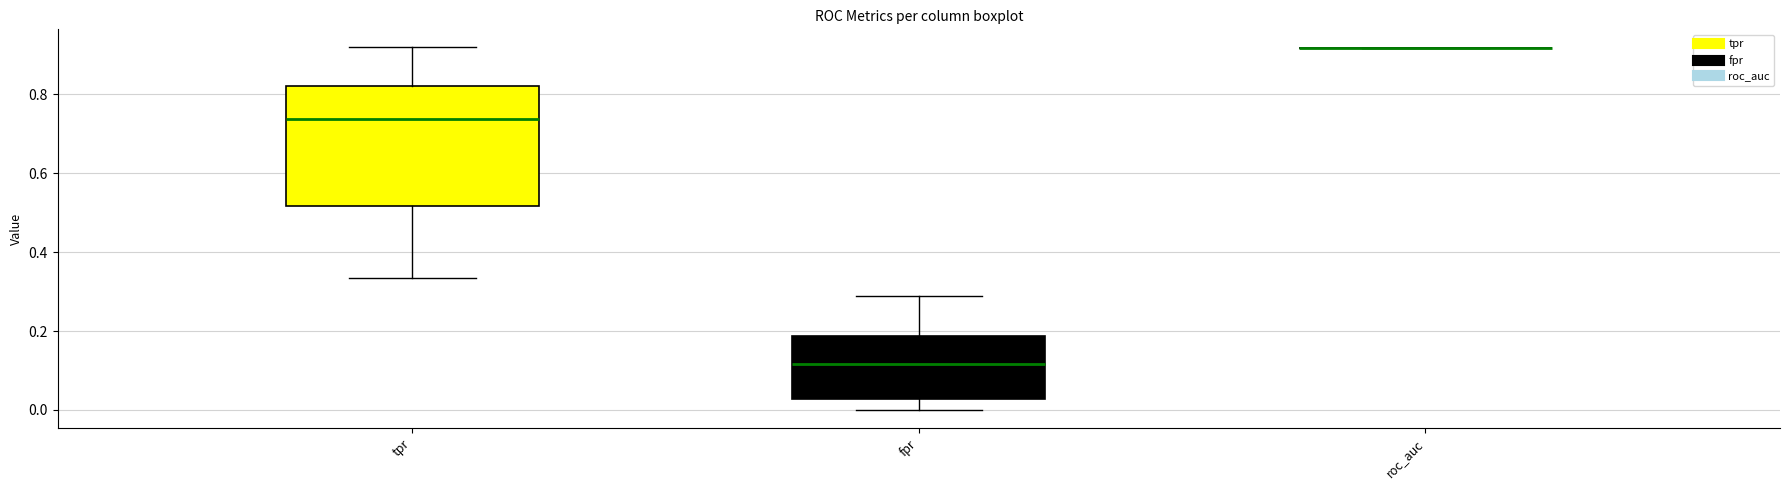

Reading left to right, transcribe this box plot: for each box, give where its median line is, the range the box spans, and where its two whiskers end, as read against the y-axis. The values are not printed on the chart, so give them approximately, as read against the axis.

tpr: median 0.74, box 0.52 to 0.82, whiskers 0.34 to 0.92
fpr: median 0.12, box 0.02 to 0.18, whiskers 0.00 to 0.28
roc_auc: box collapsed to a line at 0.92, whiskers 0.92 to 0.92